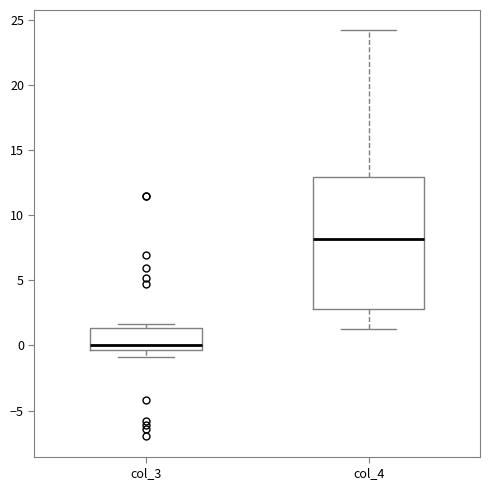

Reading left to right, transcribe this box plot: for each box, give where its median line is, the range the box spans, and where its two whiskers end, as read against the y-axis. The values are not printed on the chart, so give them approximately, as read against the axis.

col_3: median 0.0, box -0.5 to 1.5, whiskers -1.0 to 1.5 (just above the box's upper edge)
col_4: median 8.0, box 3.0 to 13.0, whiskers 1.5 to 24.0